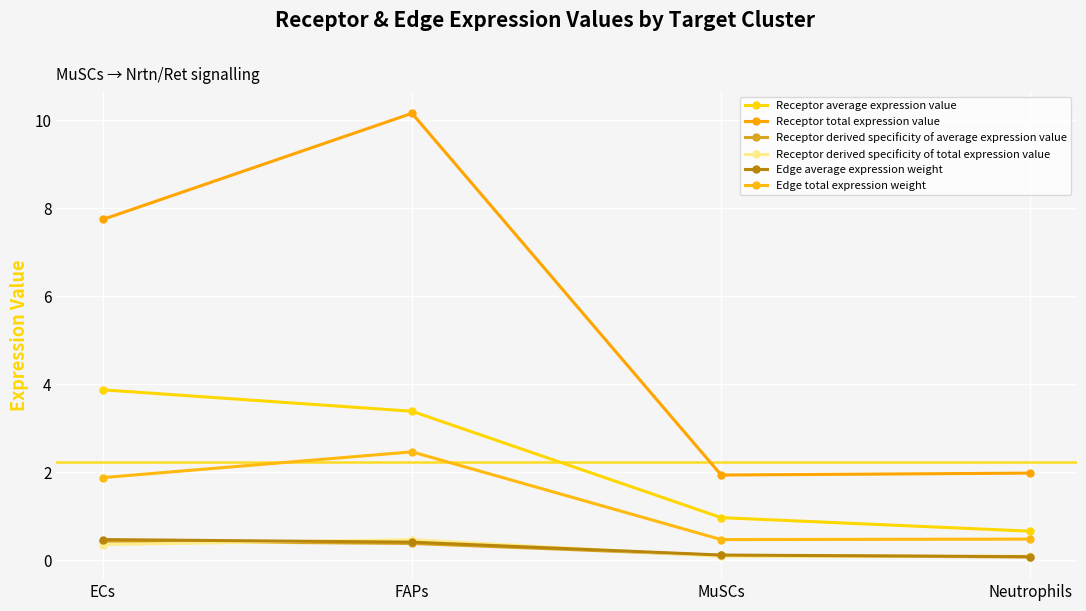

What is the label of the 2nd point from the left?

FAPs